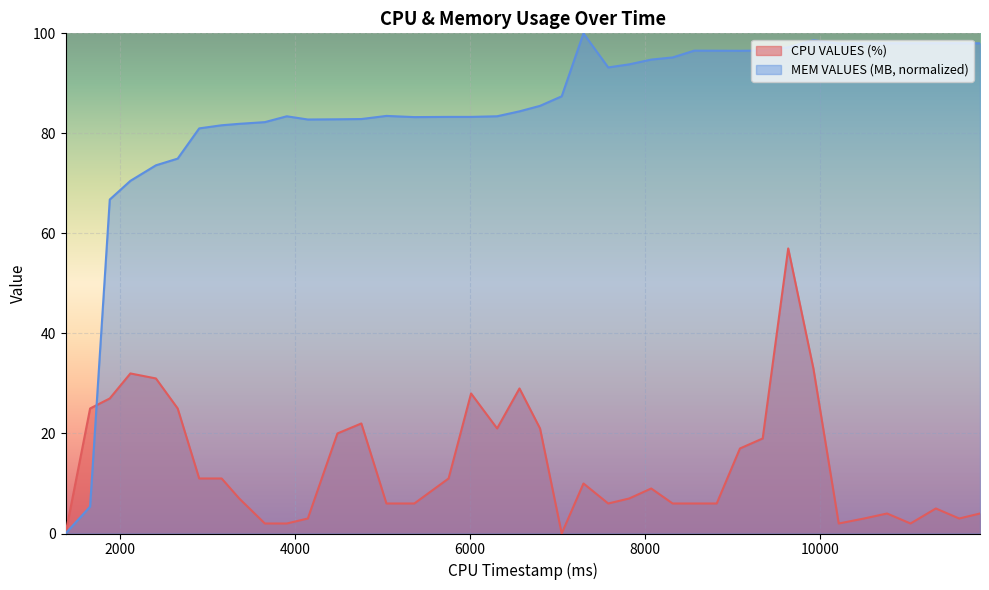

Which category has the highest value across all series?

7297